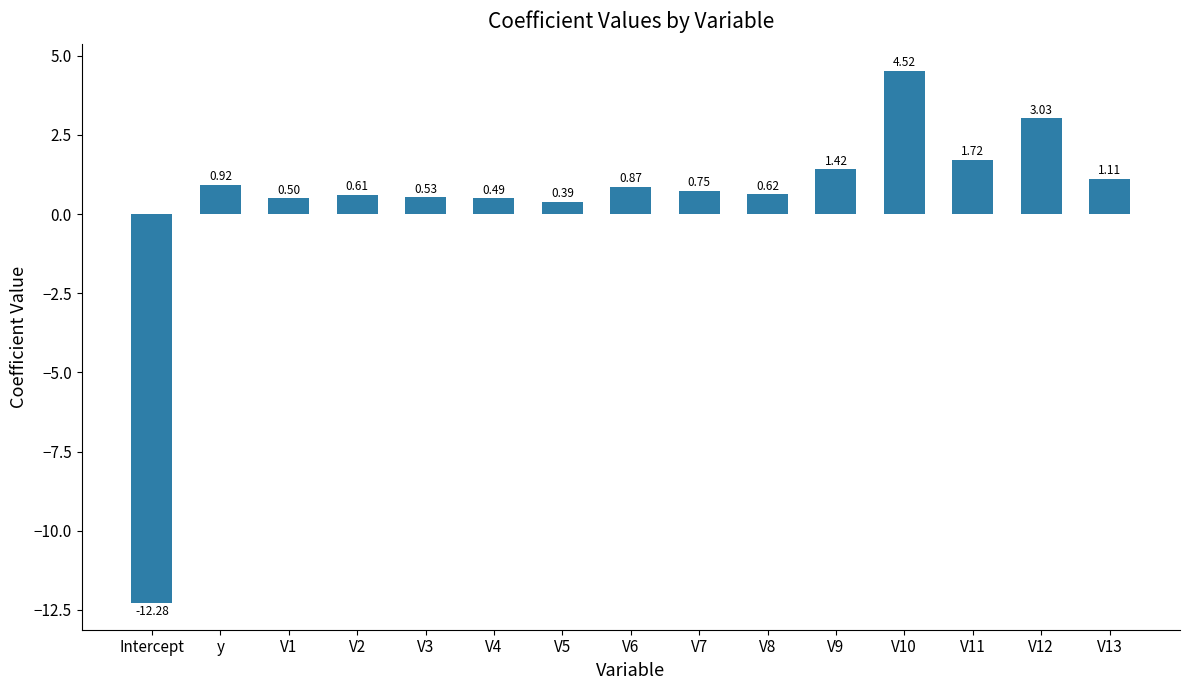

What is the difference between the maximum and minimum values?

16.8